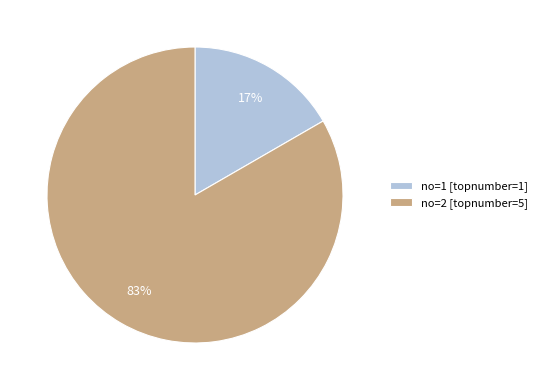

True or false: no=1 [topnumber=1] accounts for 6% of the total.

False